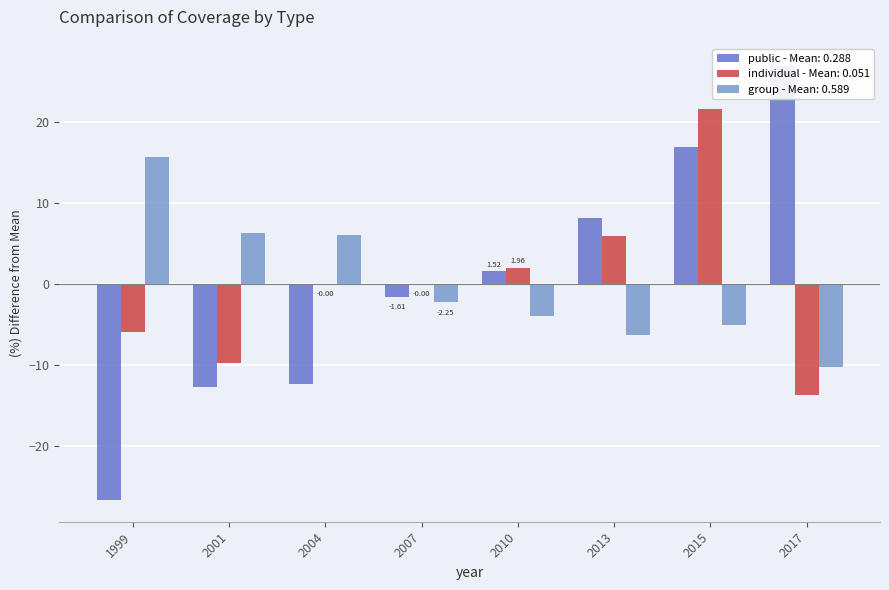

What is the value of the individual bar at the 1st from the left?

-5.9